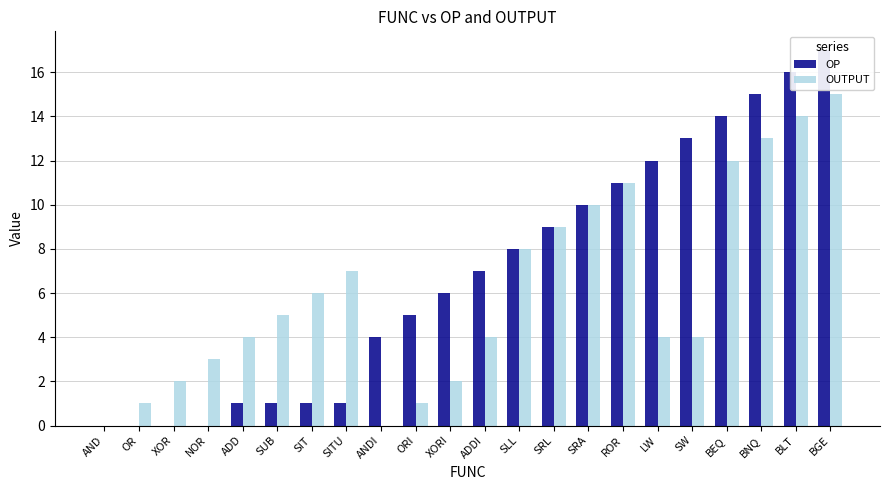

Count the number of categories in the chart.

22